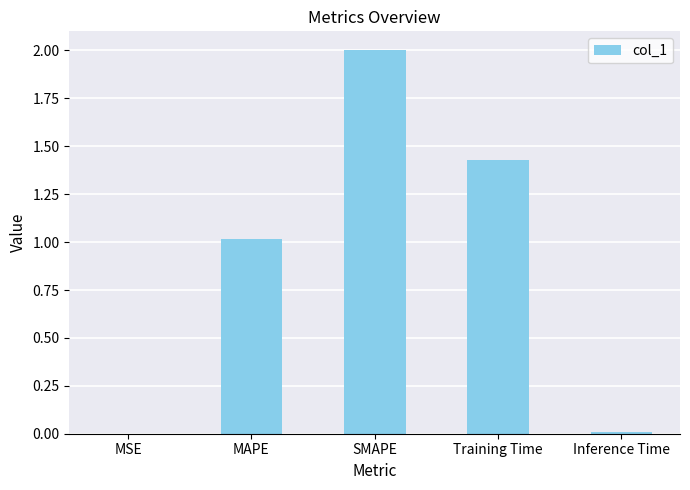

What is the sum of the values at Inference Time and MAPE?

1.0